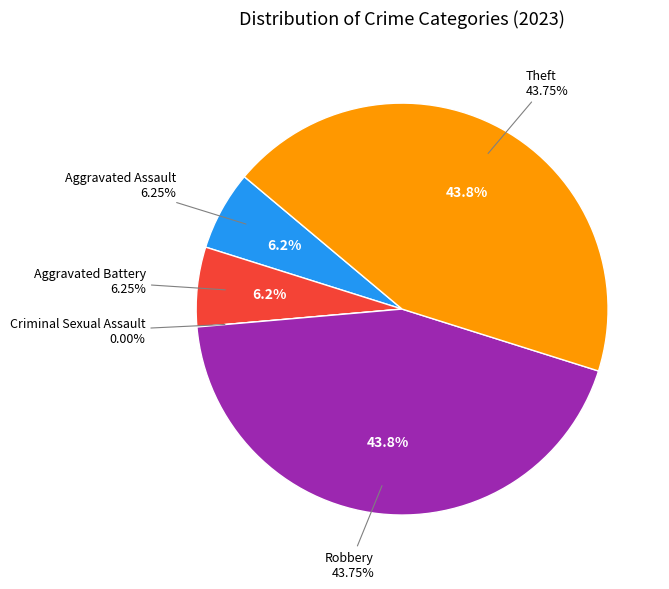

The Criminal Sexual Assault slice represents 6% of the pie. True or false?

False